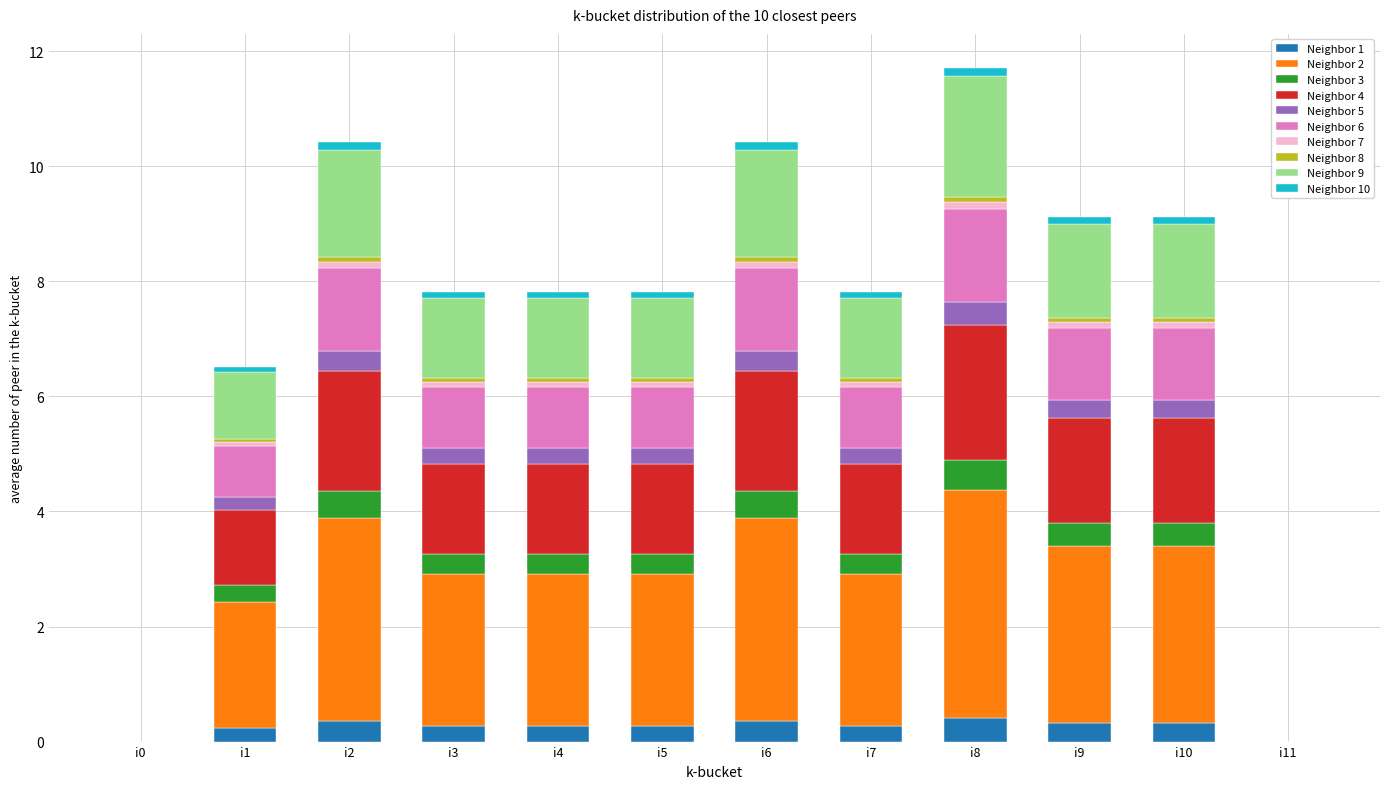

True or false: Neighbor 1 has a value of 0.0 at i0.

True